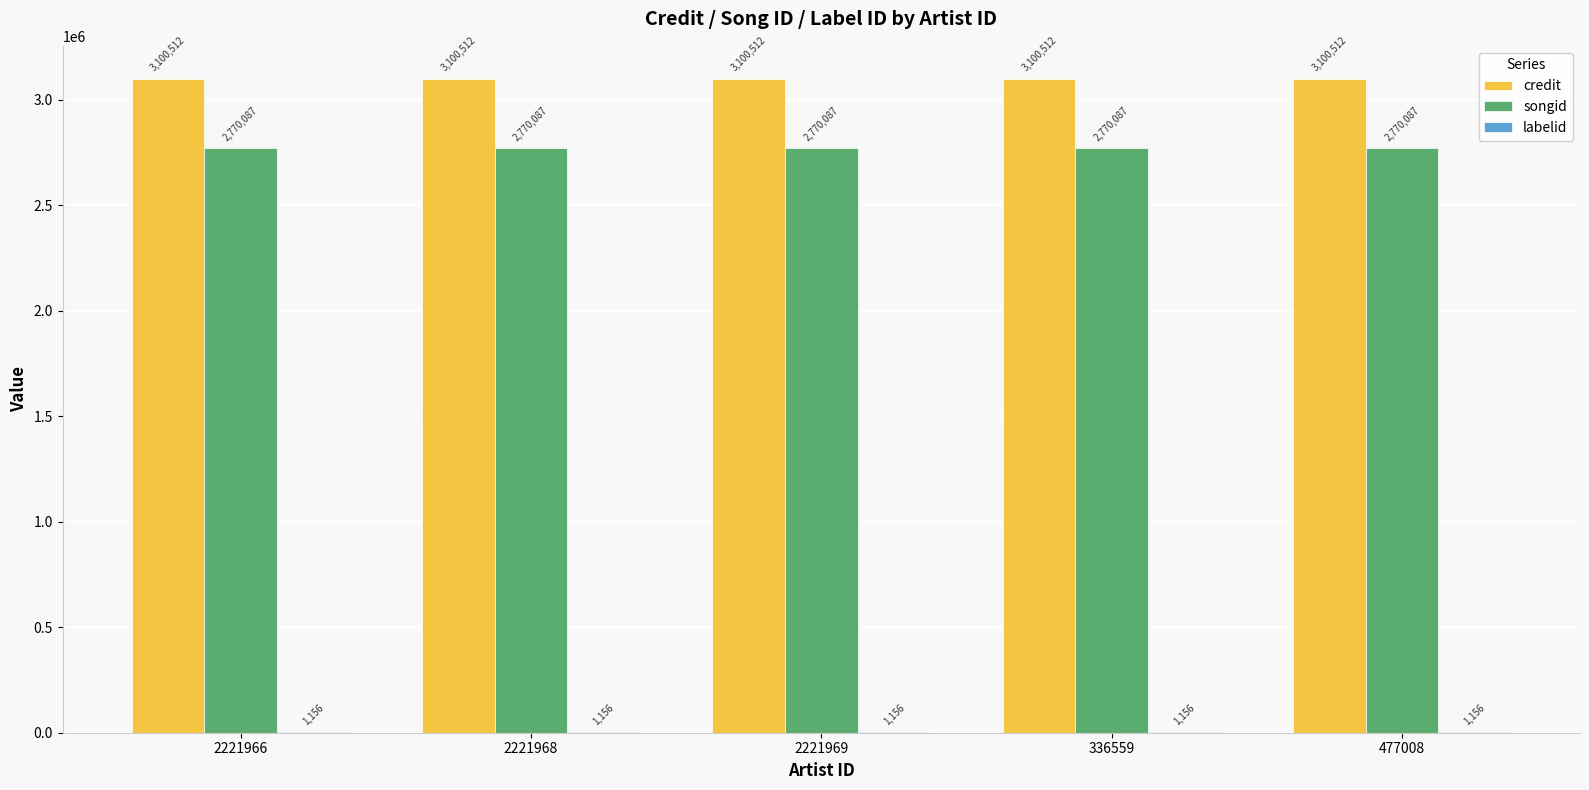

What is the sum of the credit values at 2221966 and 2221969?

6201024